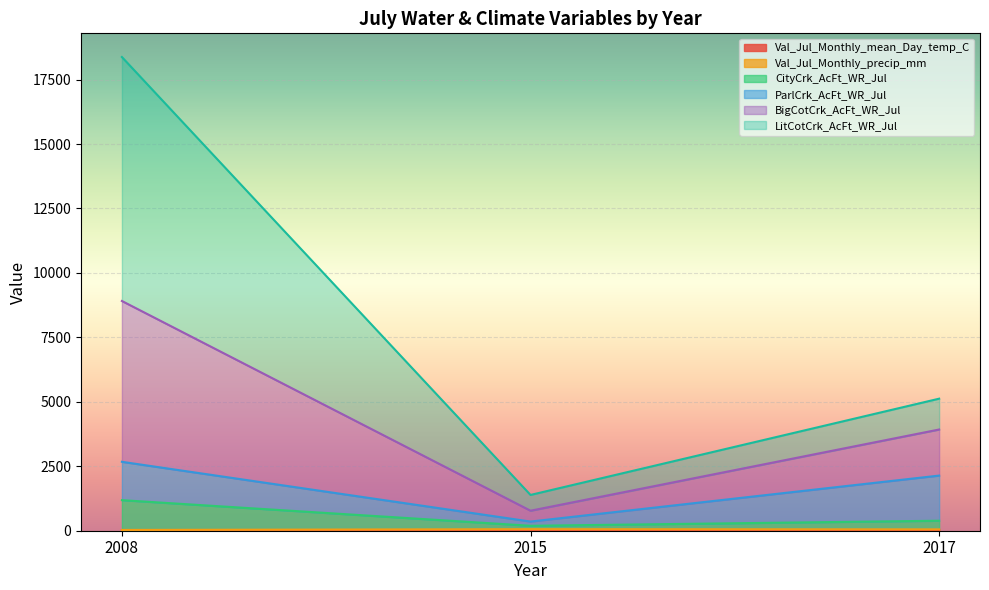

At which category is the sum across all series the highest?

2008